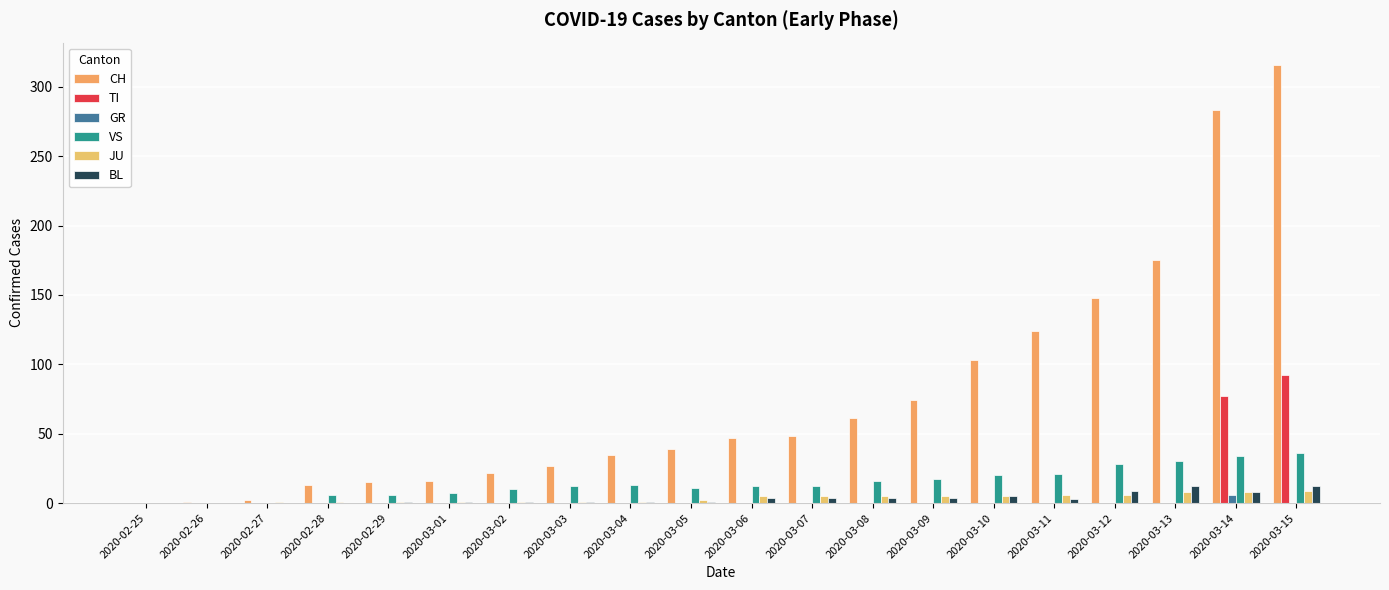

At how many categories does at least one series exceed 138?

4